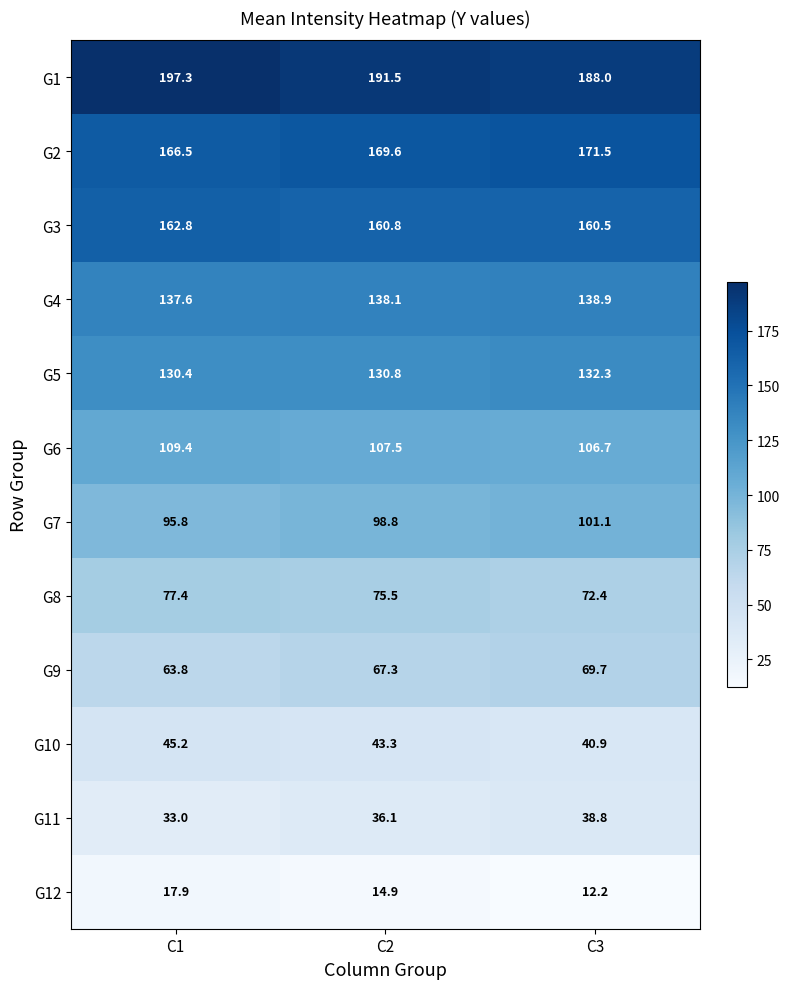

What is the sum of the G9 values at C1 and C2?

131.1